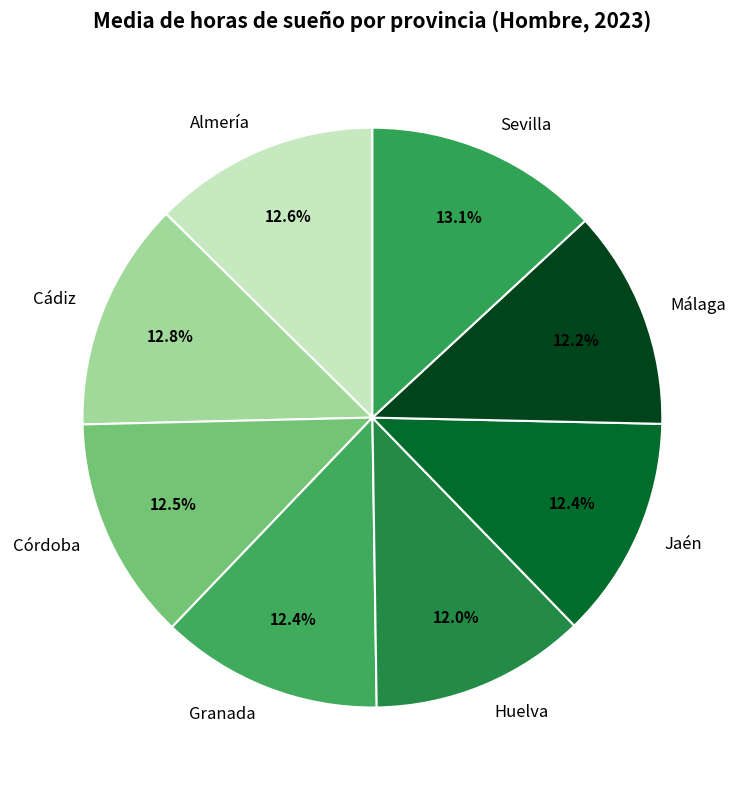

To the nearest percent, what is the difference between the largest and smallest slice percentages?

1%